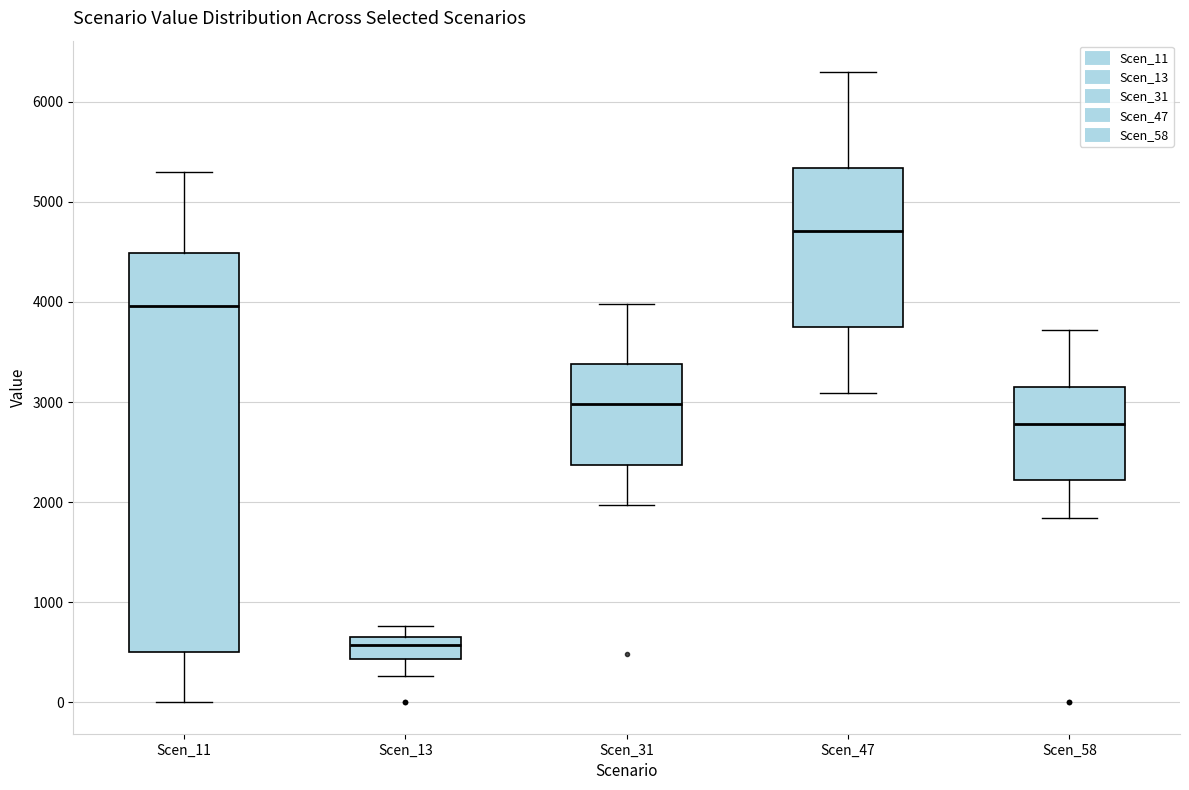

Which box has the lowest median line?

Scen_13